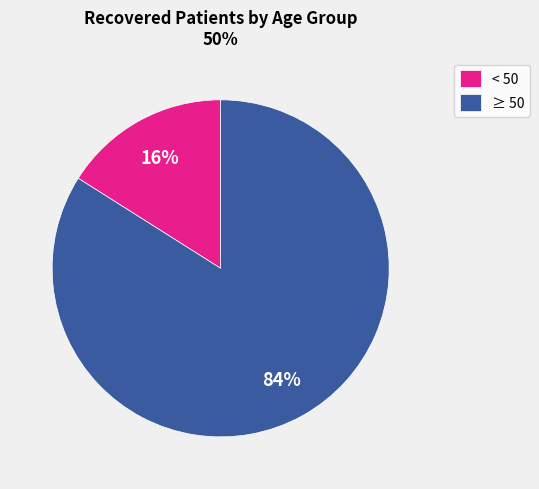

What is the largest slice in the pie chart?

≥ 50